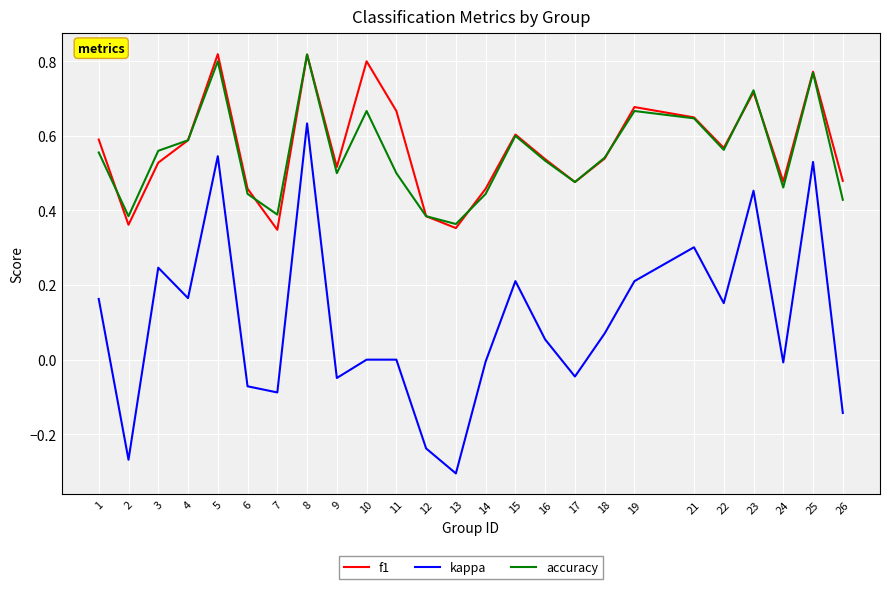

What are all the series names shown in the legend?

f1, kappa, accuracy